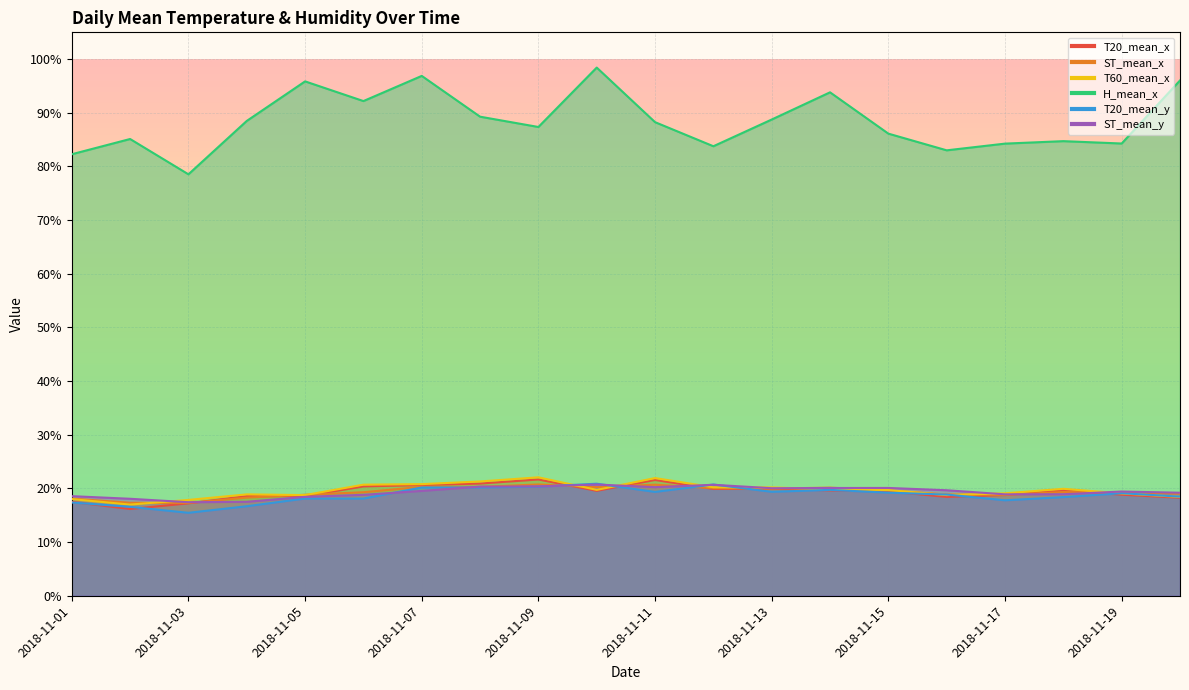

What is the difference between the highest and lowest values at 2018-11-01?

64.9